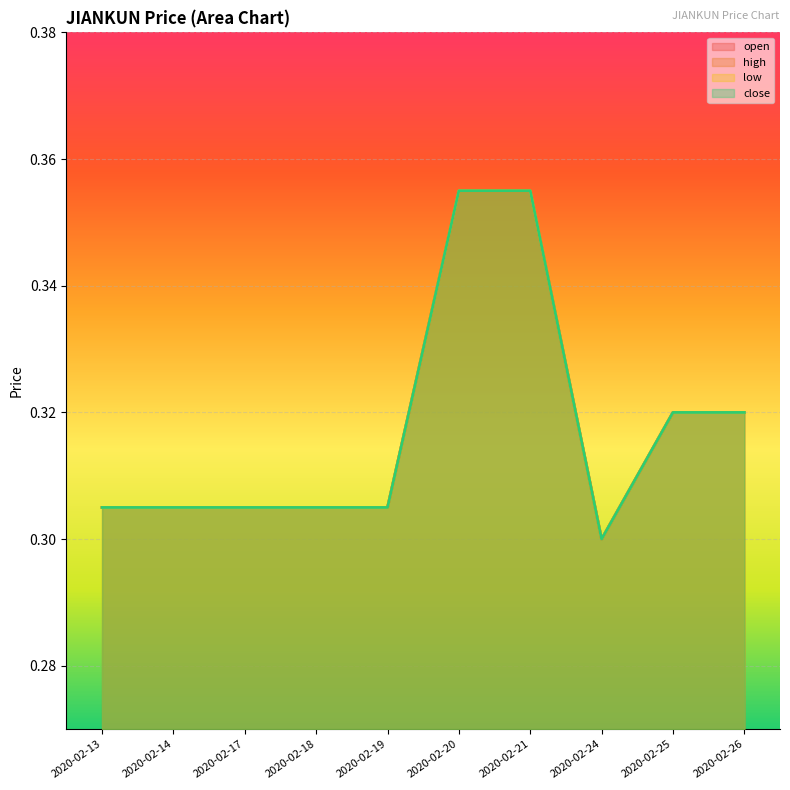

Is it true that low equals 0.3 at 2020-02-13?

True